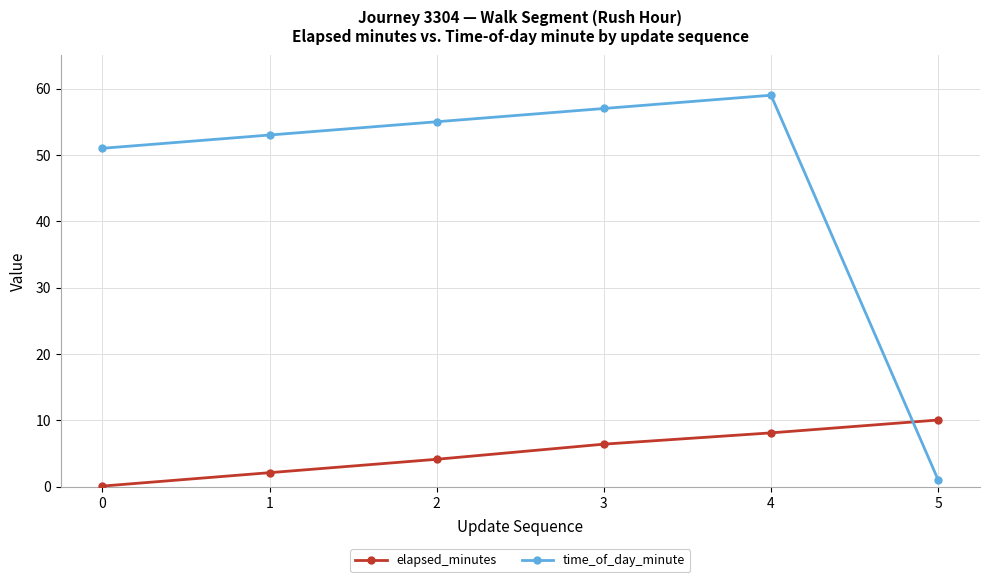

What is the difference between the elapsed_minutes values at 0 and 4?

8.0